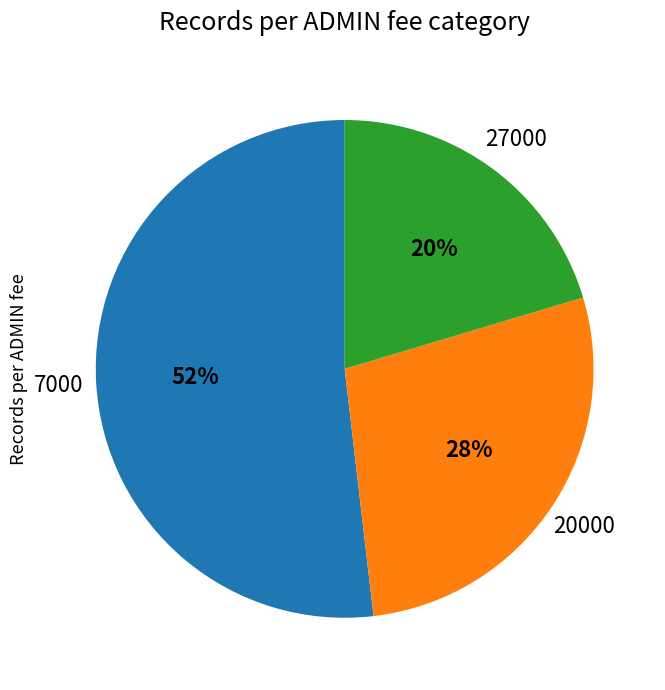

To the nearest percent, what is the average slice percentage?

33%